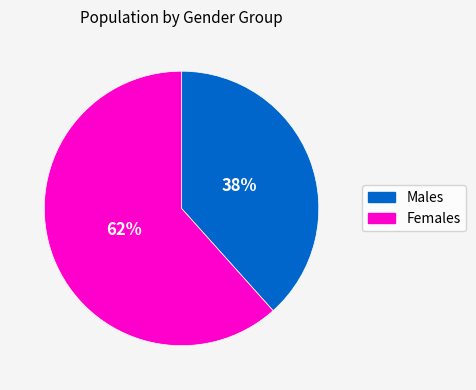

Is it true that Females is 72% of the pie?

False